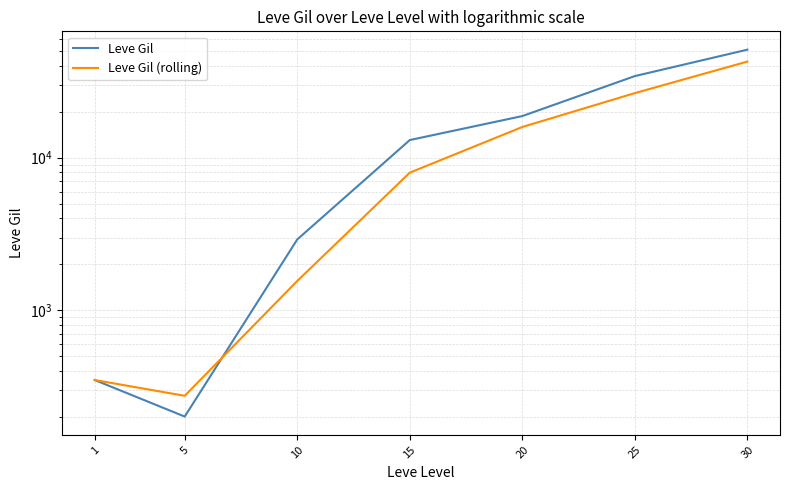

How many times do Leve Gil and Leve Gil (rolling) cross each other?

1